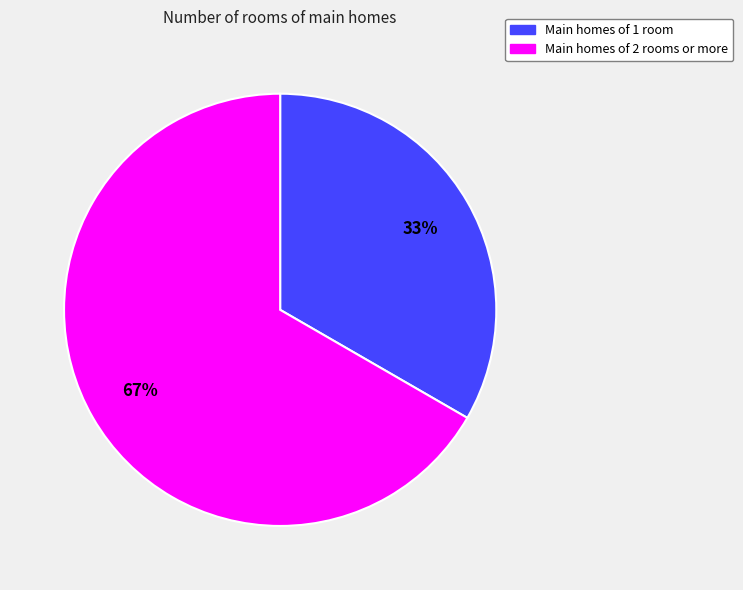

Which slice is the smallest?

Main homes of 1 room